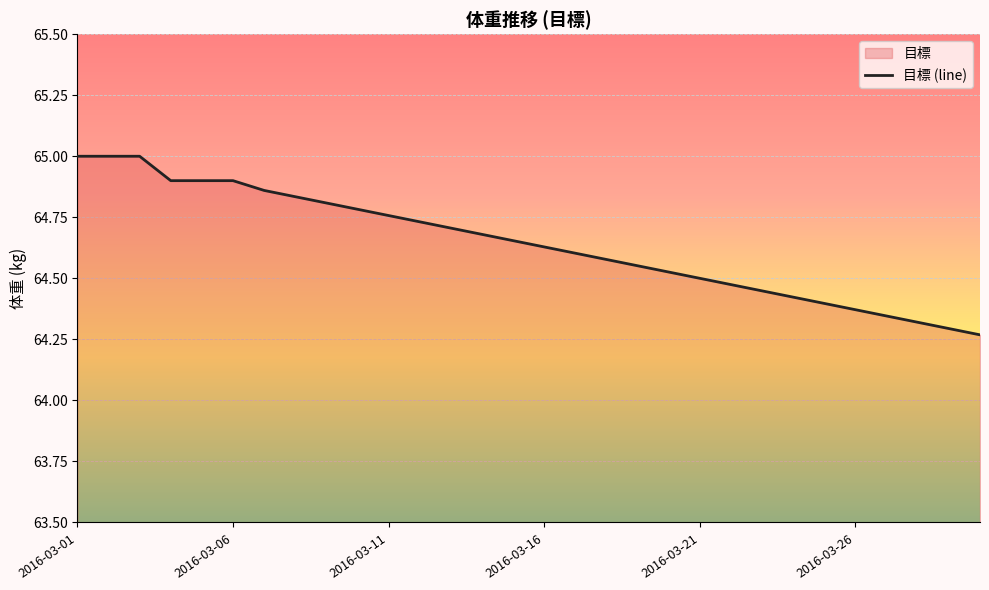

What is the minimum value shown in the chart?

64.3